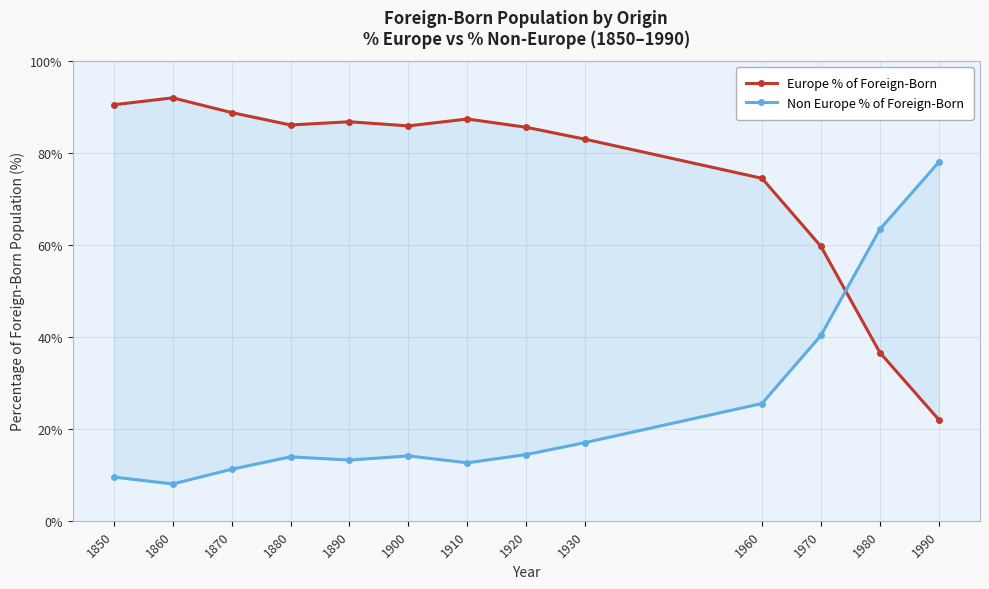

Which series changed the most between 1920 and 1970?

Non Europe % of Foreign-Born